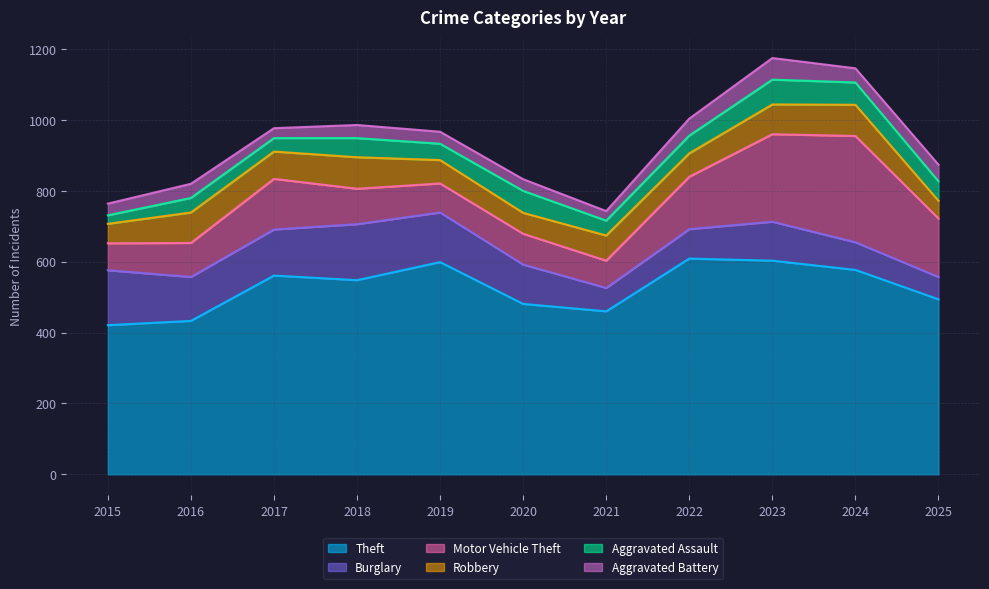

Rank the series by their maximum value, from highest to lowest.

Theft, Motor Vehicle Theft, Burglary, Robbery, Aggravated Assault, Aggravated Battery